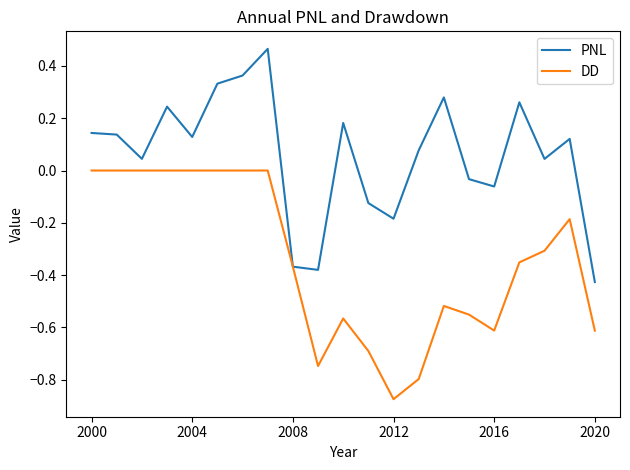

Which series has the largest total across all categories?

PNL